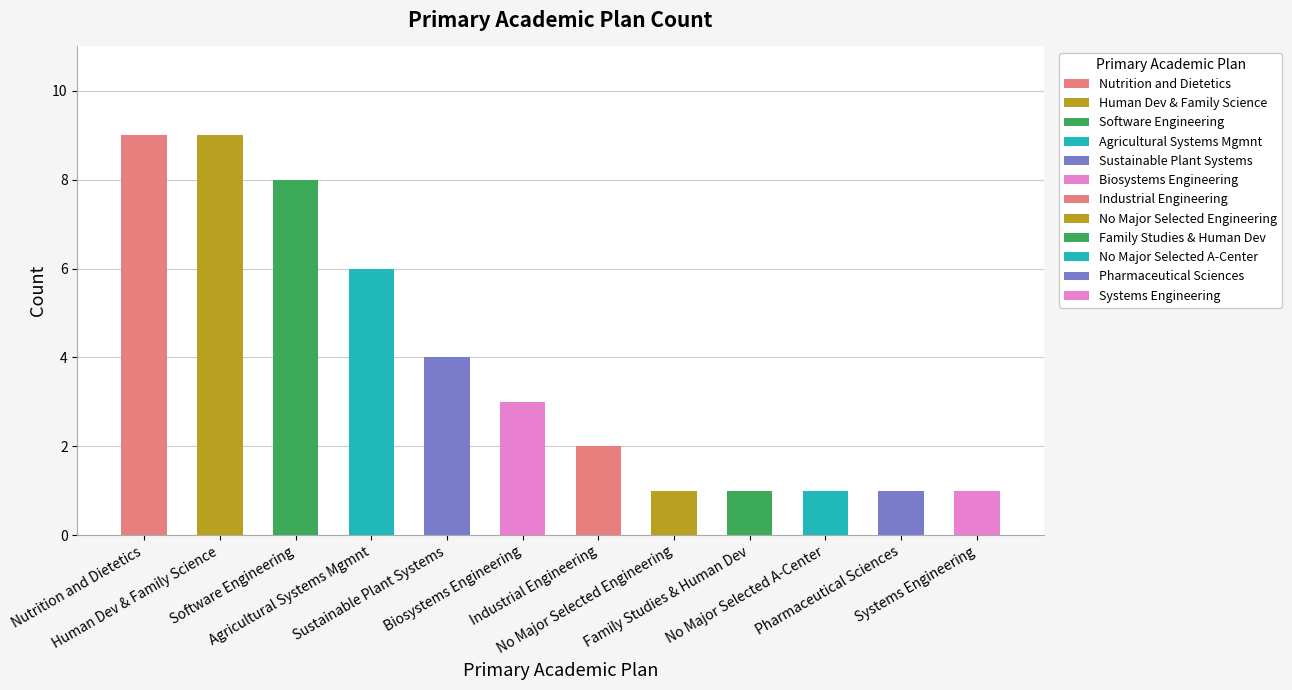

How many data points are less than 3?

6